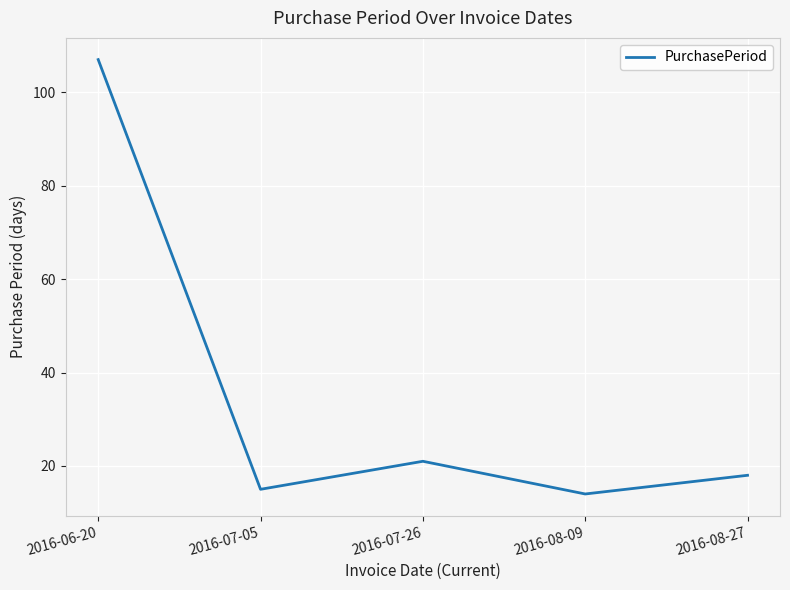

At which label is the value closest to 60?

2016-07-26